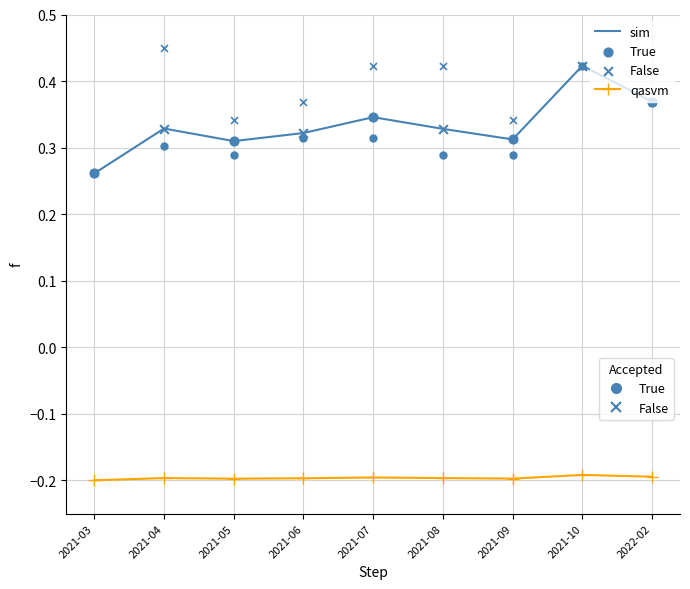

What is the total value across all series at 2021-05?

0.7